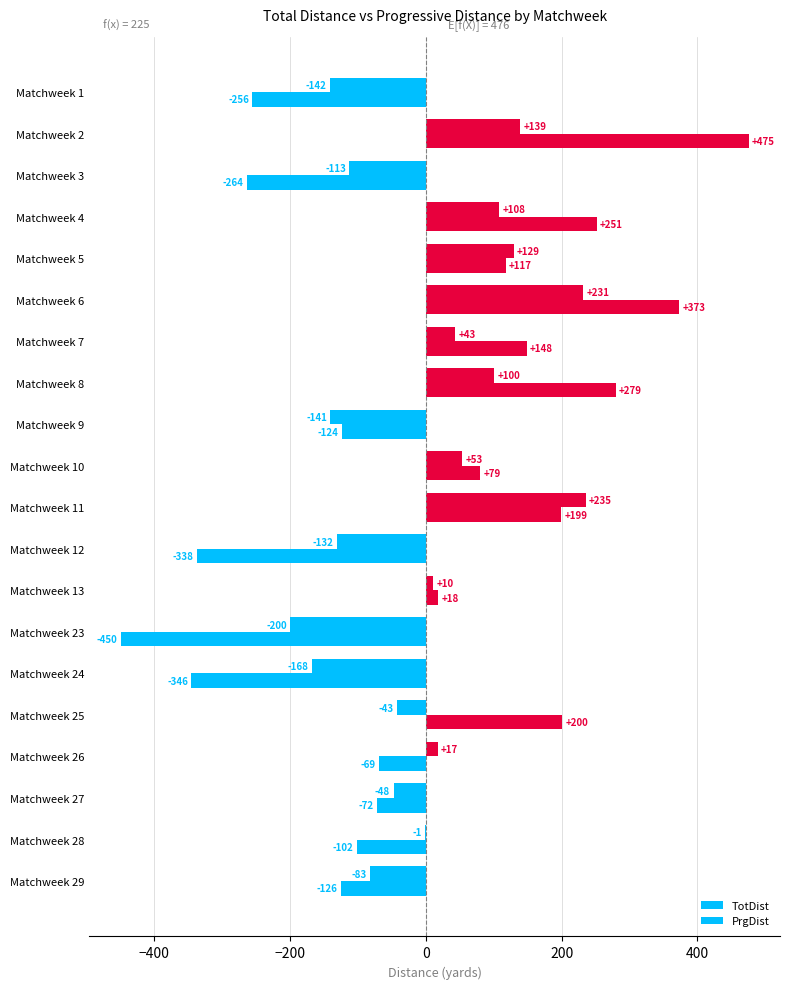

Reading left to right, transcribe all the data shown in this chart.

TotDist: -255.6	475.4	-263.6	251.4	117.4	373.4	148.4	279.4	-123.6	79.4	199.4	-337.6	18.4	-449.6	-345.6	200.4	-68.6	-71.6	-101.6	-125.6
PrgDist: -141.7	139.3	-112.7	108.3	129.3	231.3	43.3	100.3	-140.7	53.3	235.3	-131.7	10.3	-199.7	-167.7	-42.7	17.3	-47.7	-0.7	-82.7